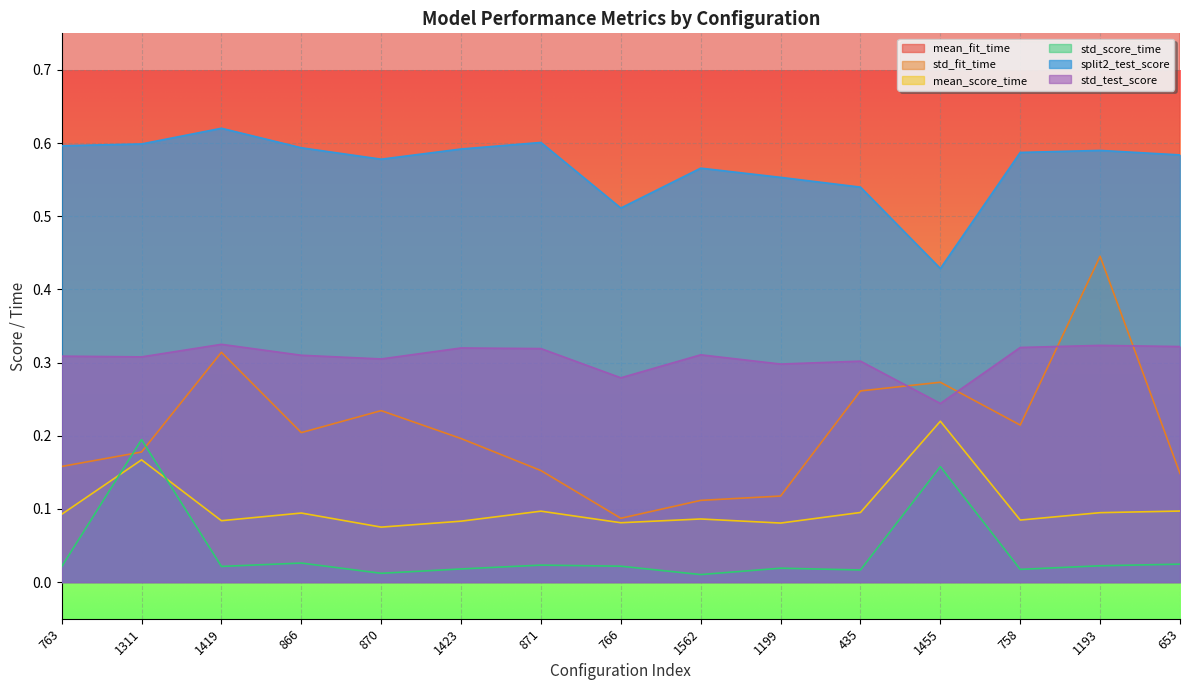

Where is the first local minimum for std_test_score?

1311